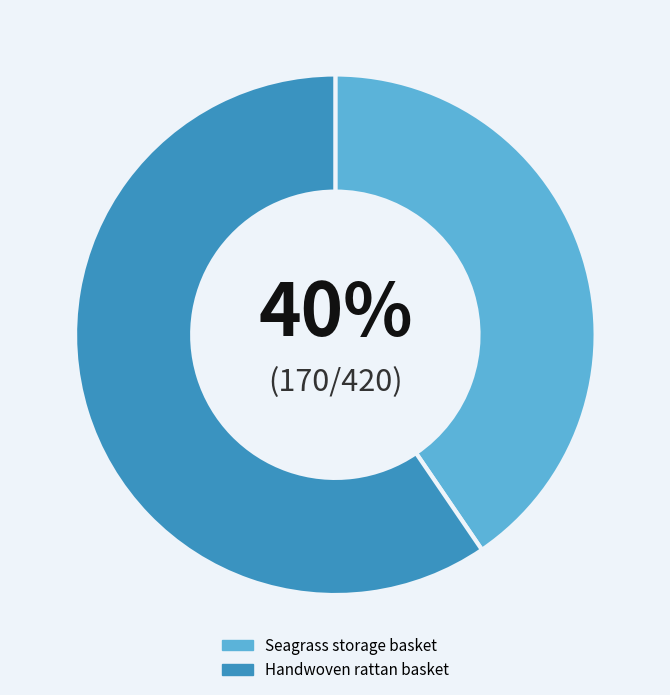

Is the sum of Handwoven rattan basket and Seagrass storage basket greater than half?

Yes